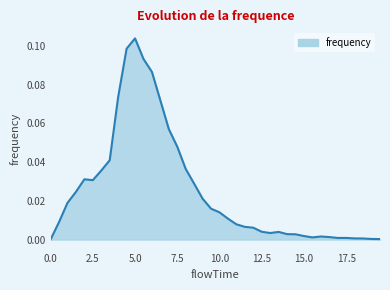

How many lines are shown in the chart?

1